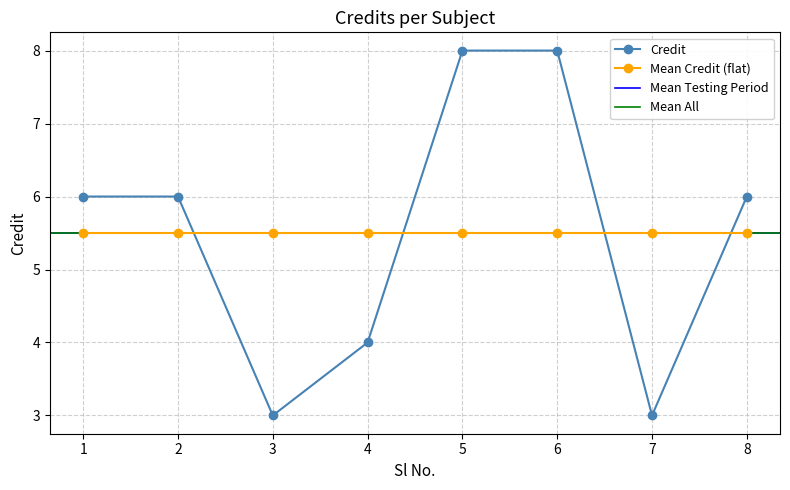

What is the value of the Credit point at the 6th from the left?

8.0